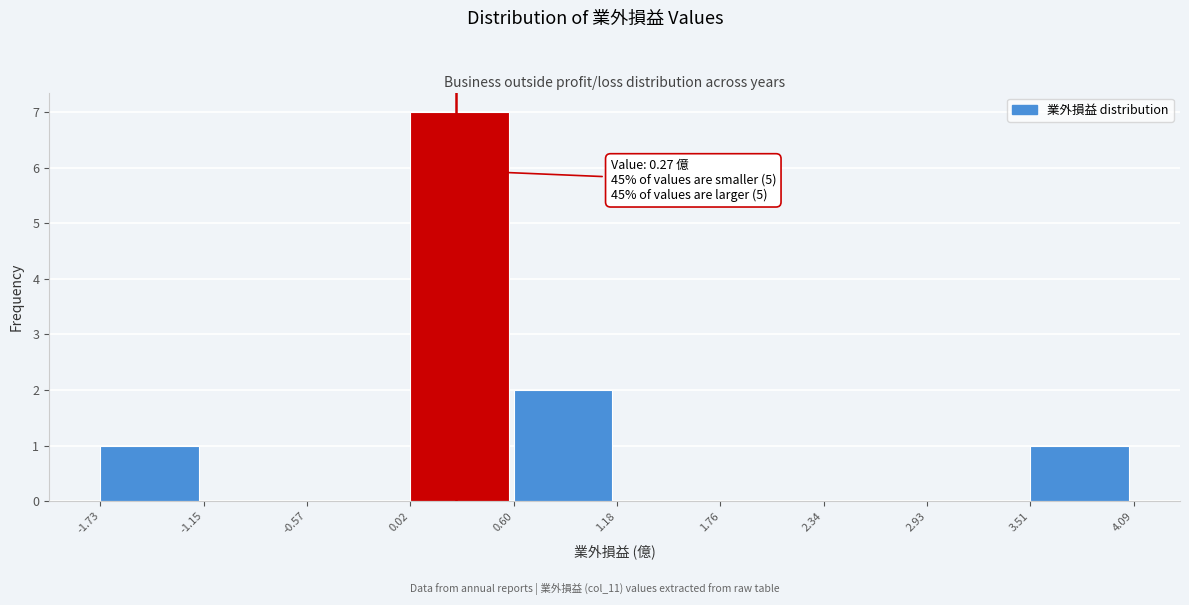

Which range on the x-axis has the tallest bar?

0.02 to 0.60